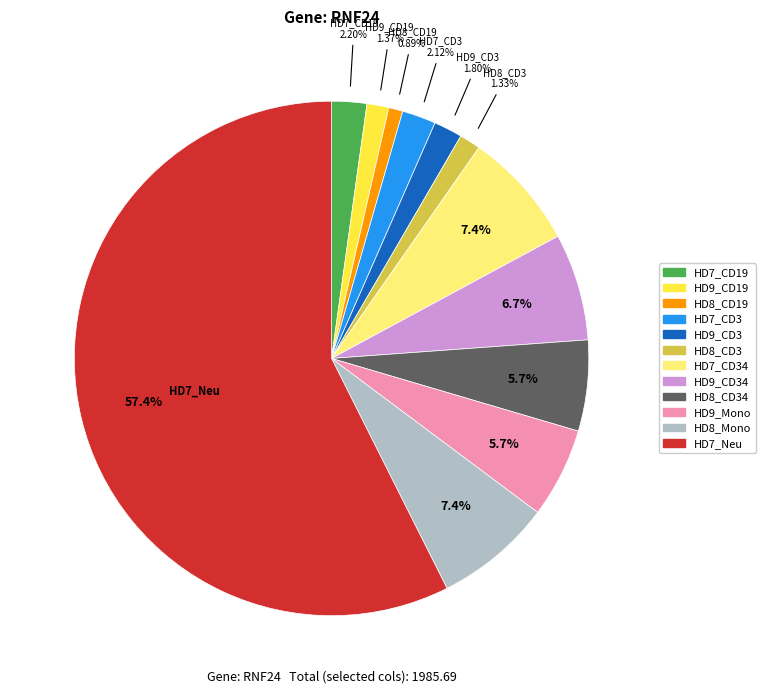

How many segments does this pie chart have?

12